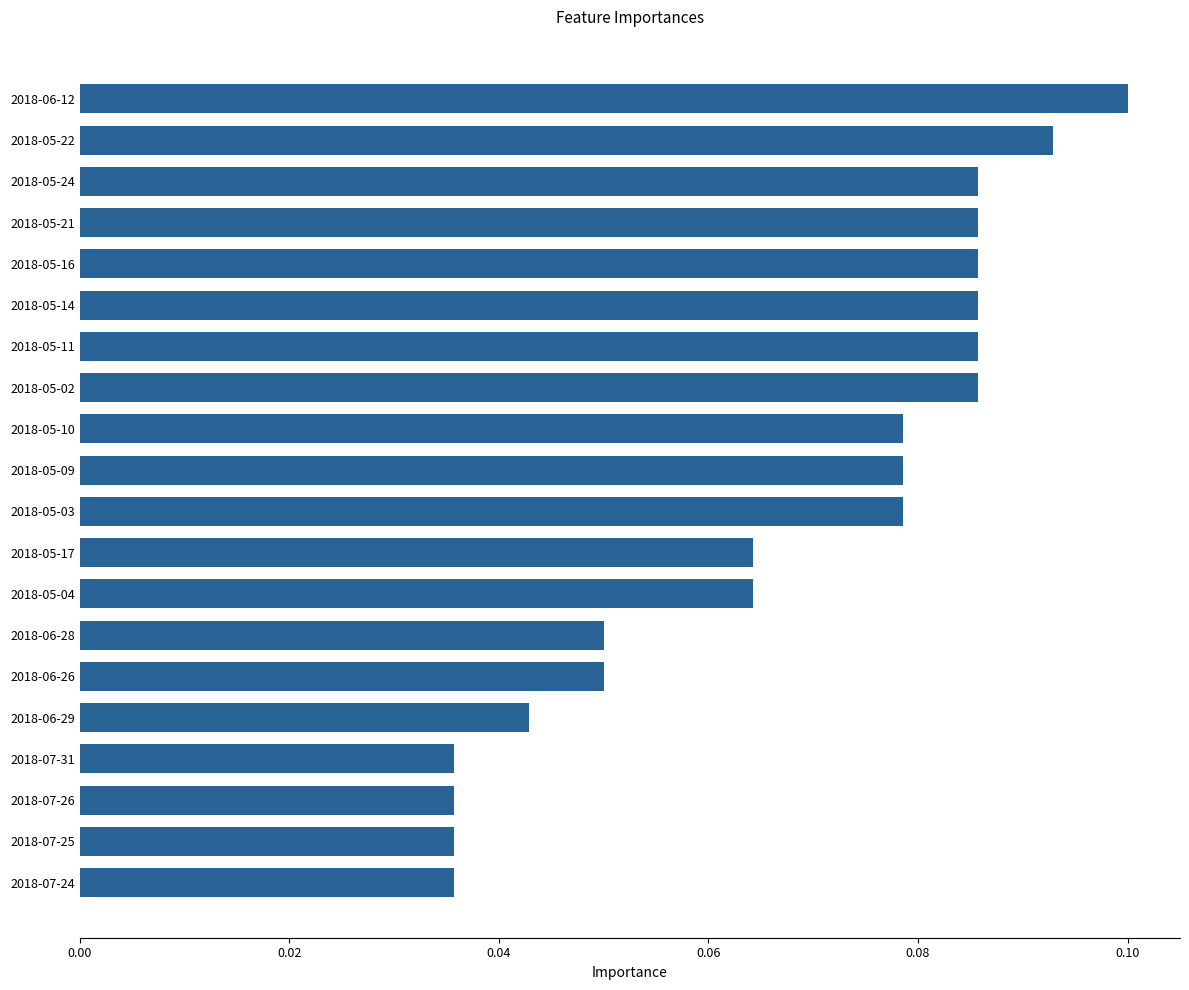

True or false: the data shows 0.0 at 2018-05-17.

False